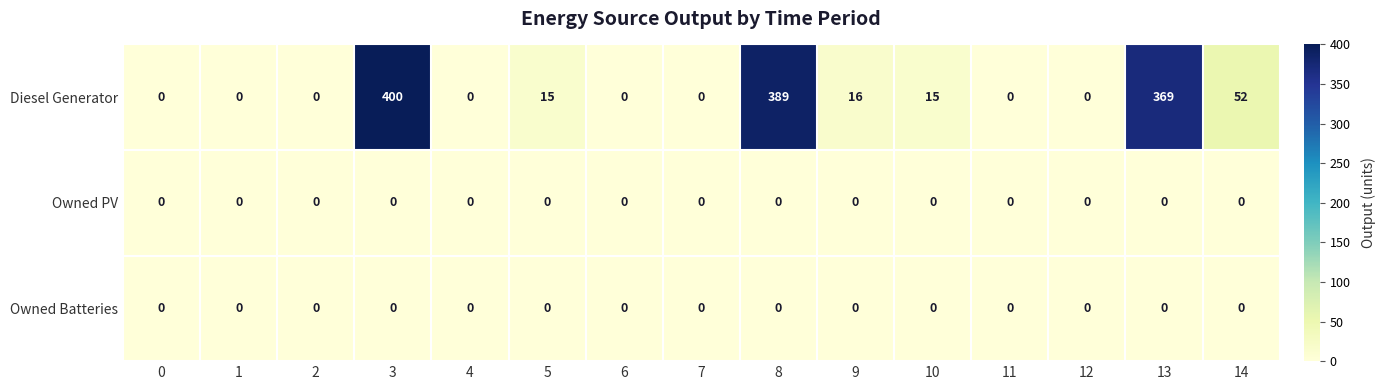

Which series has the widest spread of values?

Diesel Generator